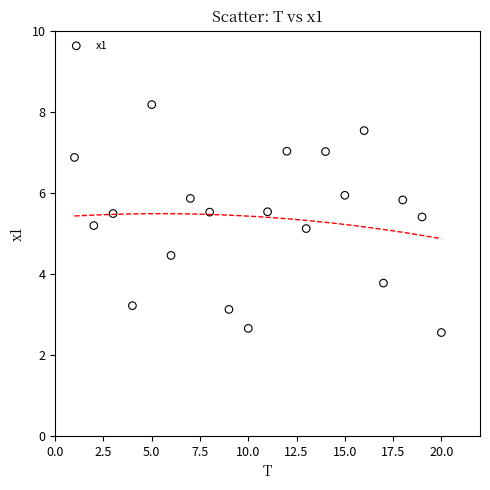

What is the range of Y values (max minus min)?

5.6